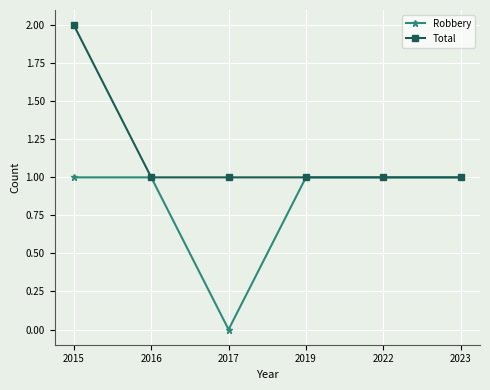

Which category has the highest value in the Total series?

2015